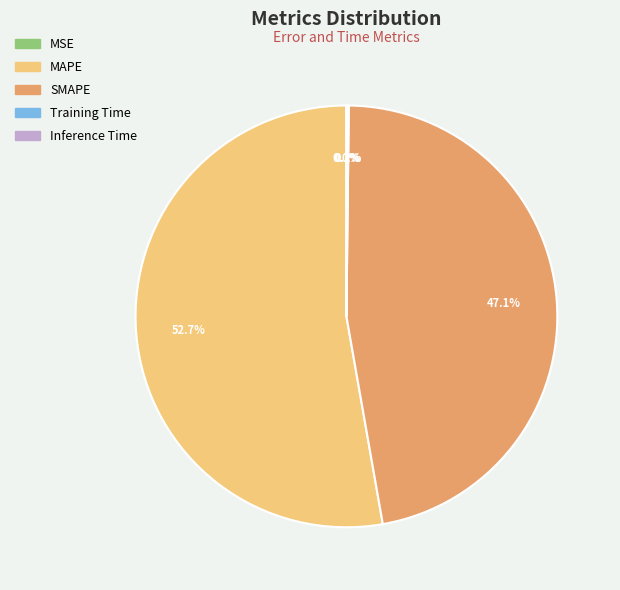

Which slice is the largest?

MAPE